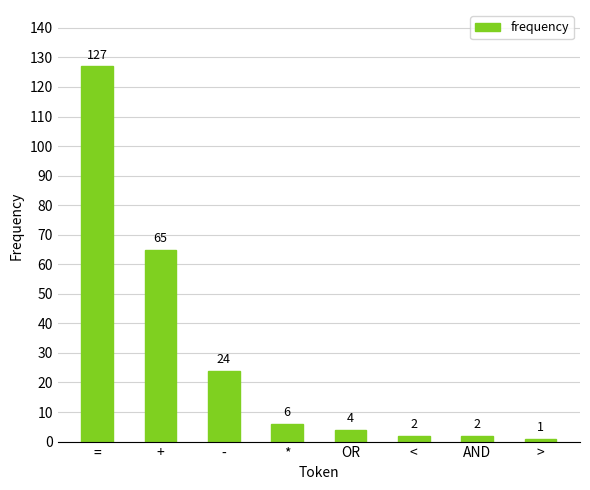

What is the label of the 1st bar from the left?

=